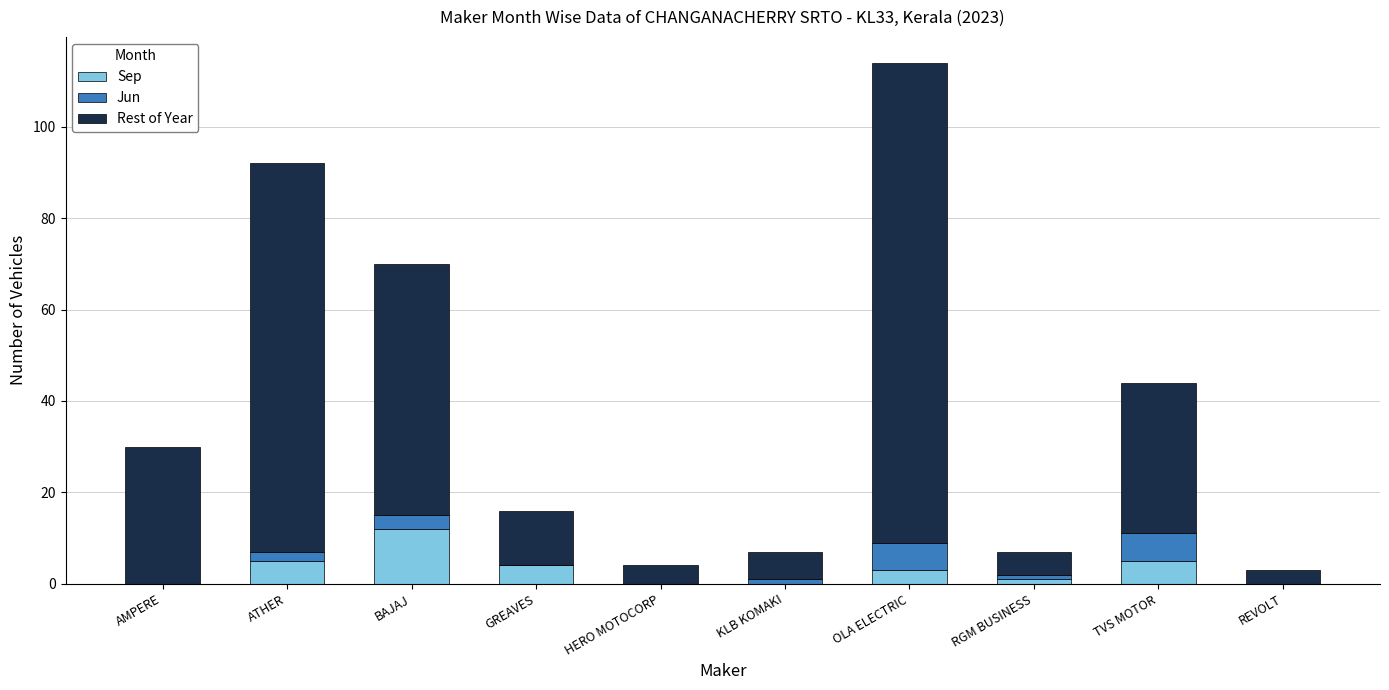

What is the total value across all series at KLB KOMAKI?

7